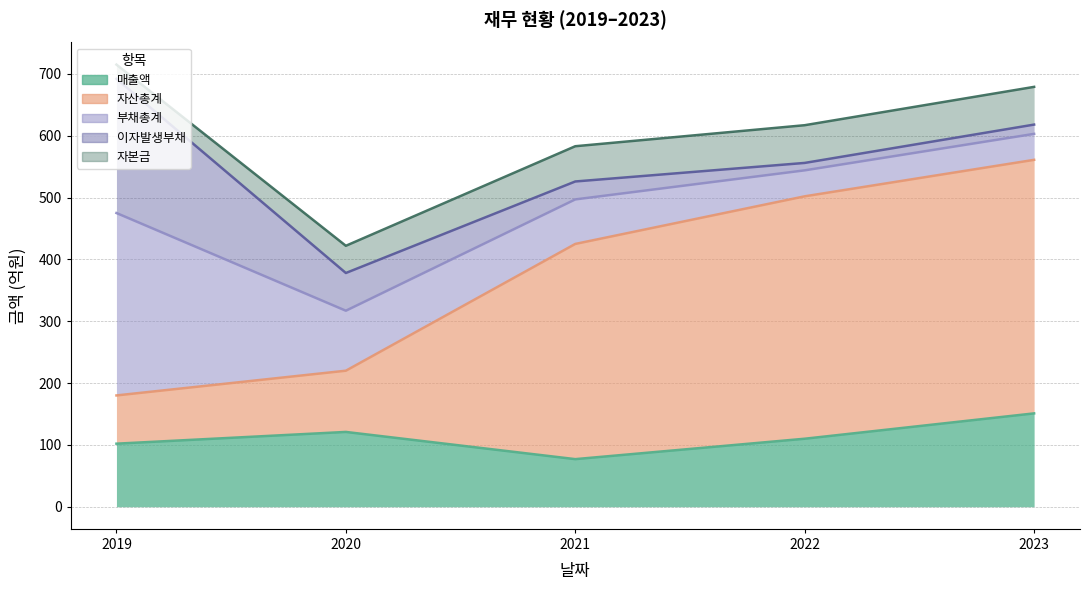

What is the difference between the 자본금 values at 2023 and 2021?

4